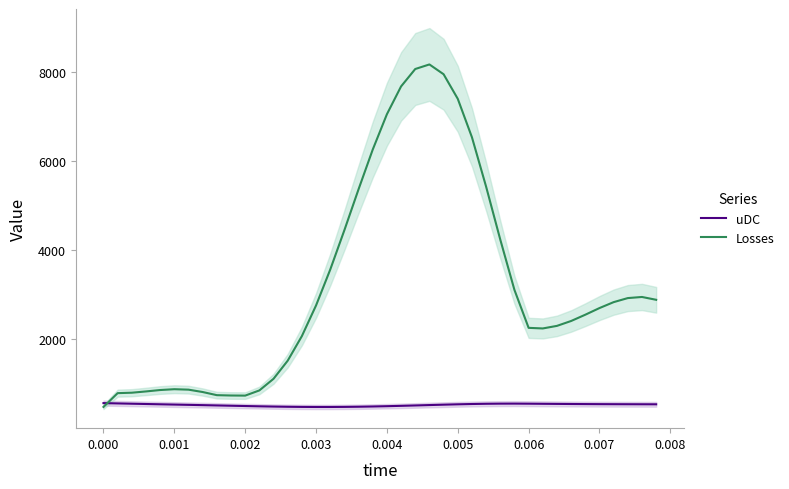

Which series has the largest range (max minus min)?

Losses